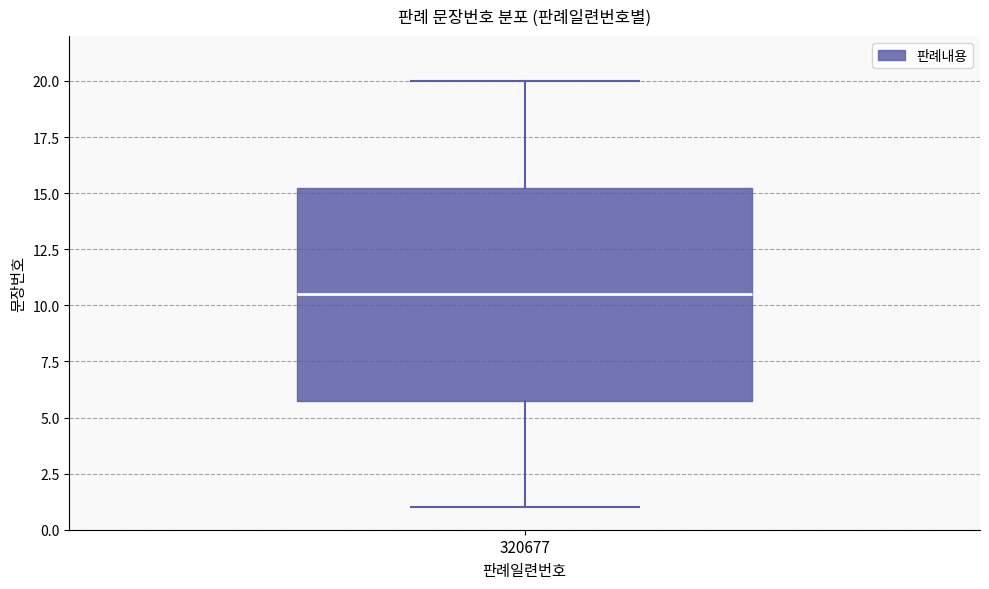

Read this box plot against the y-axis: the position of the median line, the range covered by the box, and the ends of both whiskers. The values are not printed on the chart, so give them approximately, as read against the axis.

median 10.5, box 6.0 to 15.5, whiskers 1.0 to 20.0